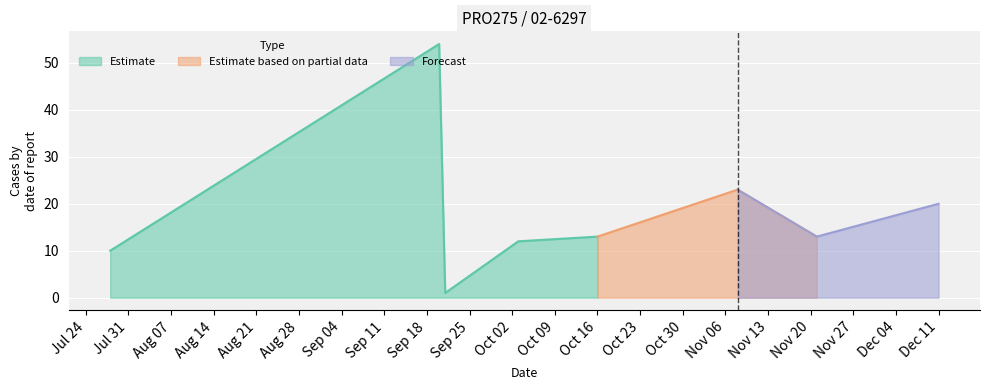

Which has a higher value, 2017-07-28 or 2017-10-16?

2017-10-16